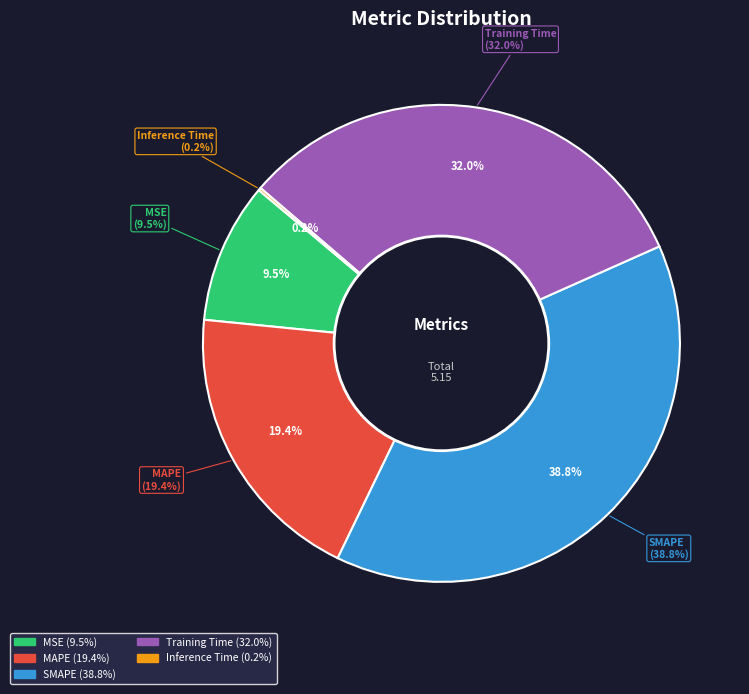

Is the sum of MSE and Training Time greater than half?

No